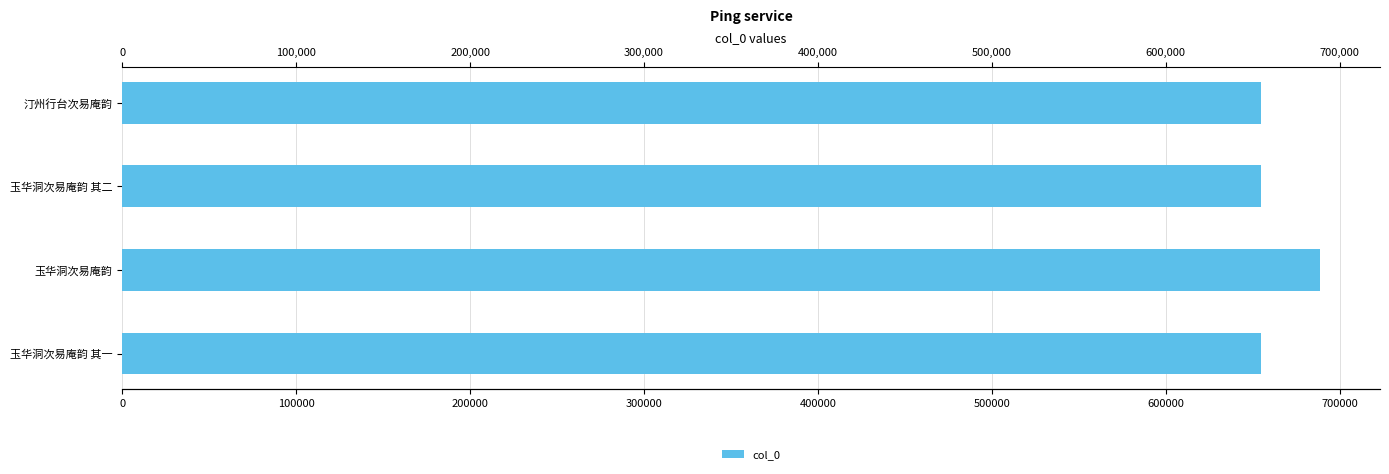

What is the label of the 1st bar from the bottom?

玉华洞次易庵韵 其一